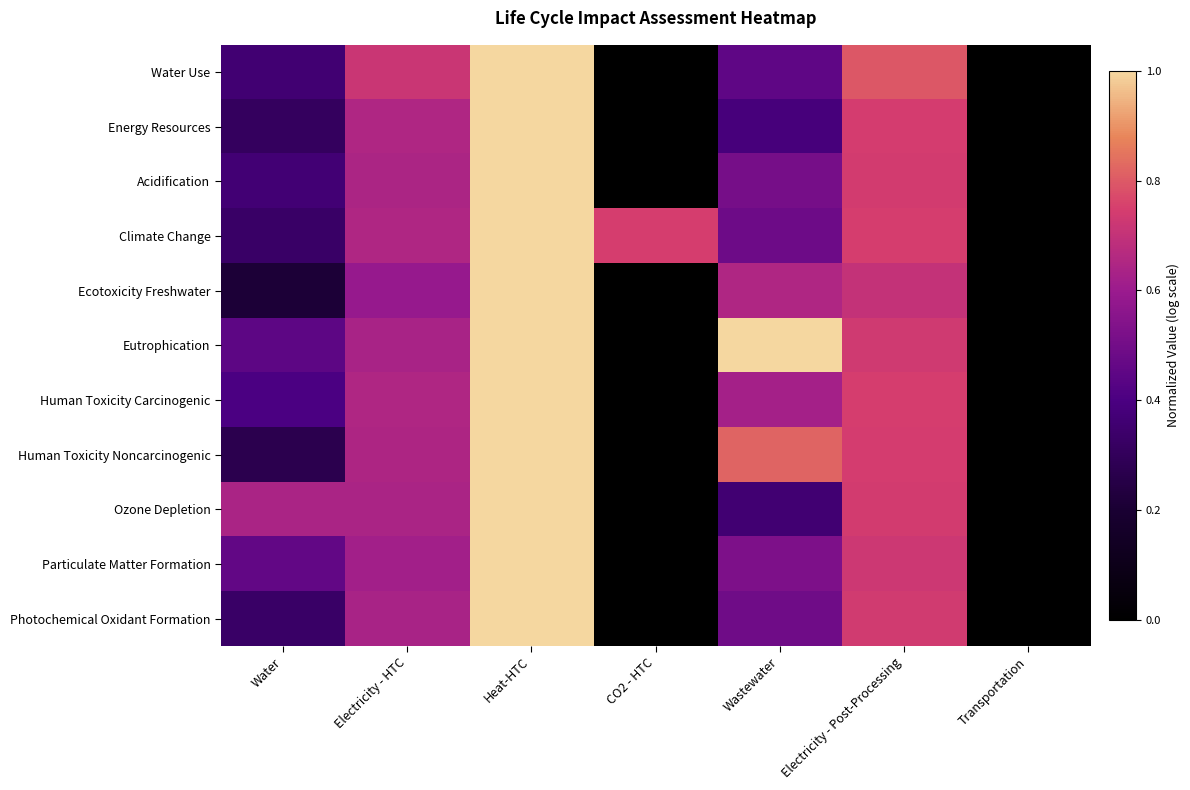

At which category is the sum across all series the highest?

Heat-HTC